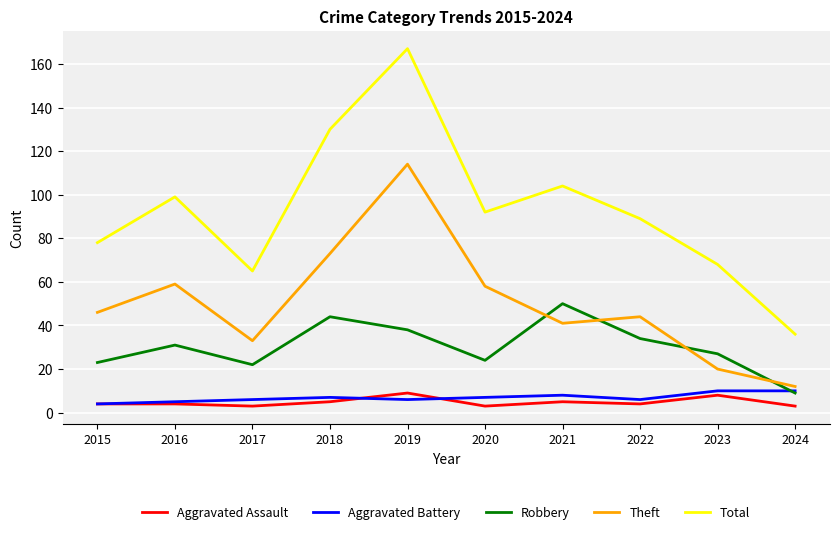

True or false: Aggravated Battery and Theft cross at least once.

False